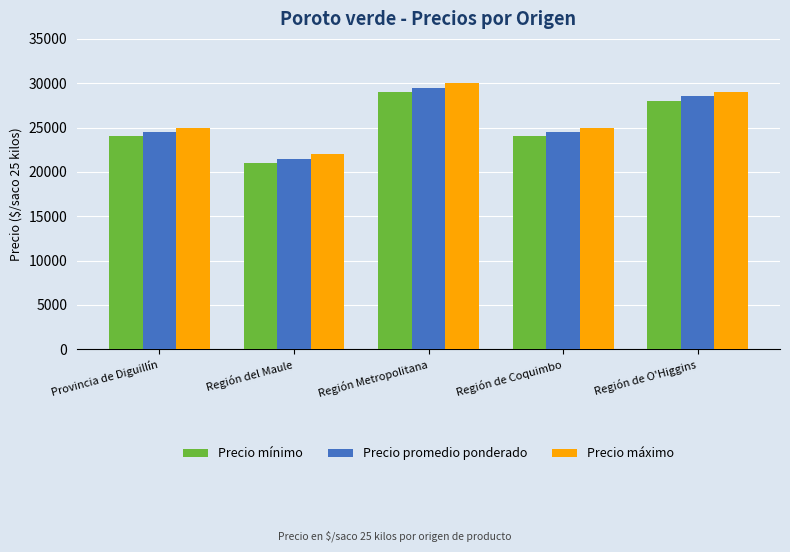

What is the difference between the highest and lowest values at Provincia de Diguillín?

1000